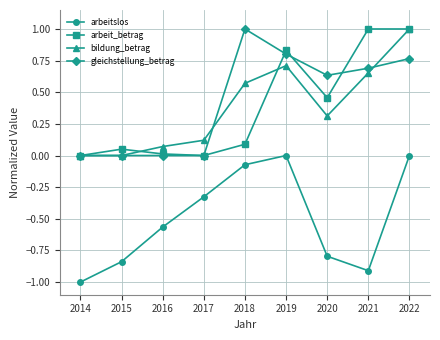

True or false: arbeitslos has more than 2 interior local peaks.

False